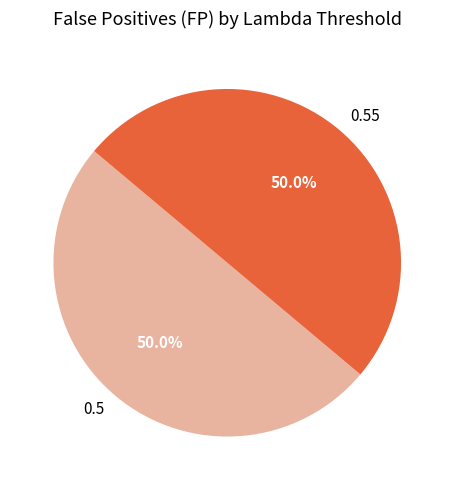

Approximately how many times larger is the value at 0.55 compared to 0.5?

1.0